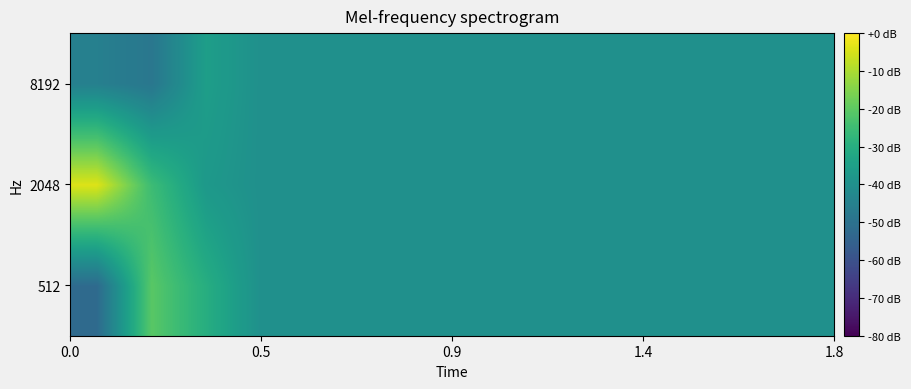

At how many categories does at least one series exceed 0?

3